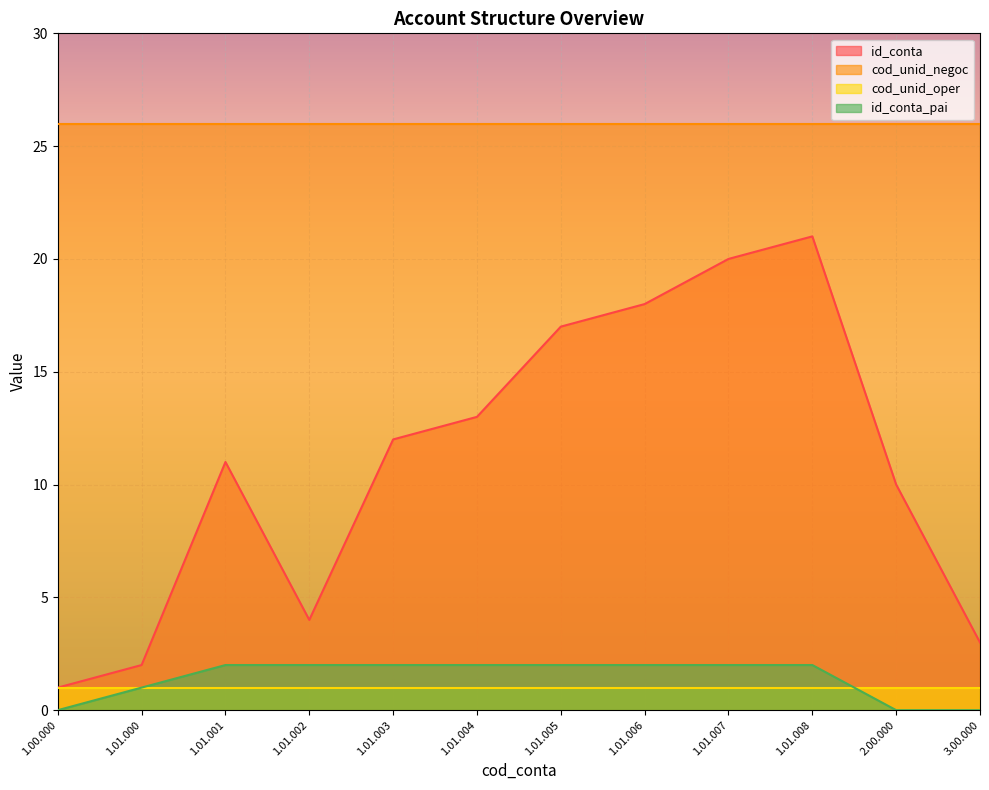

At how many categories does at least one series exceed 17?

12